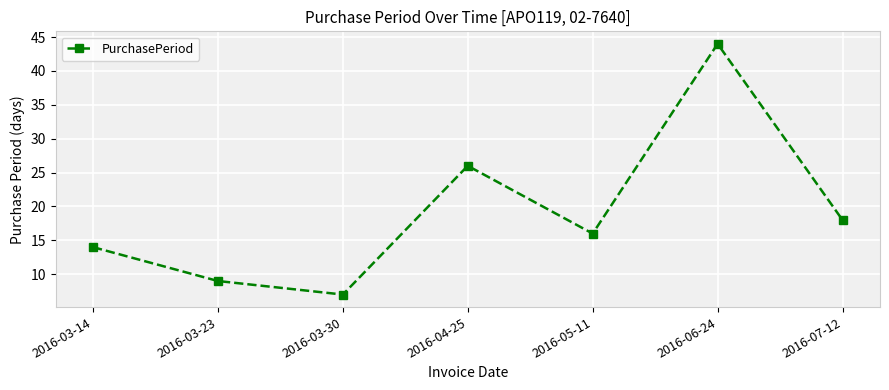

What is the difference between the second highest and minimum values?

19